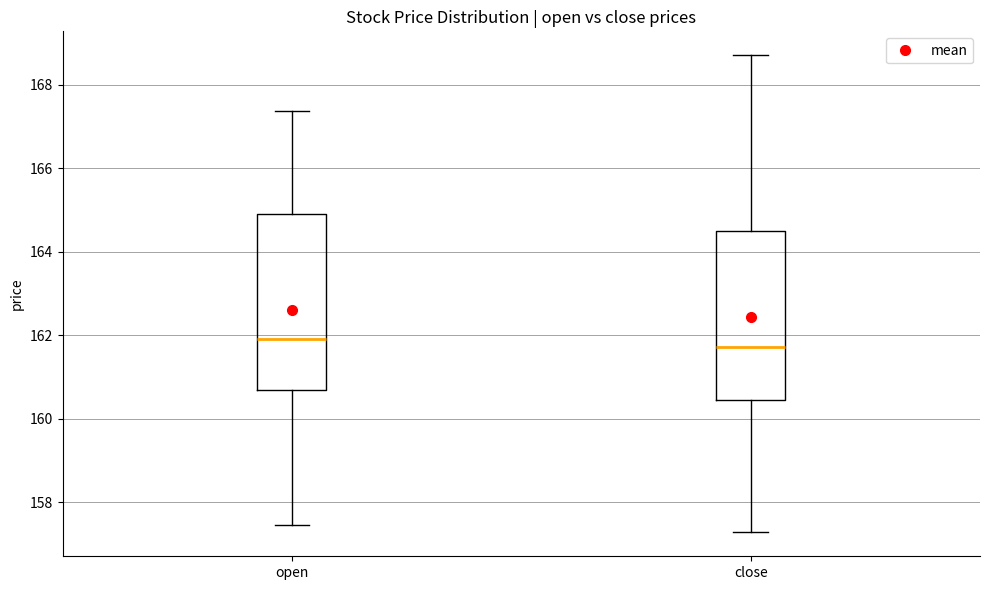

Reading left to right, read every box against the y-axis: the position of its median line, the range the box covers, and the ends of its whiskers. The values are not printed on the chart, so give them approximately, as read against the axis.

open: median 162.0, box 160.8 to 165.0, whiskers 157.4 to 167.4
close: median 161.8, box 160.4 to 164.4, whiskers 157.2 to 168.8